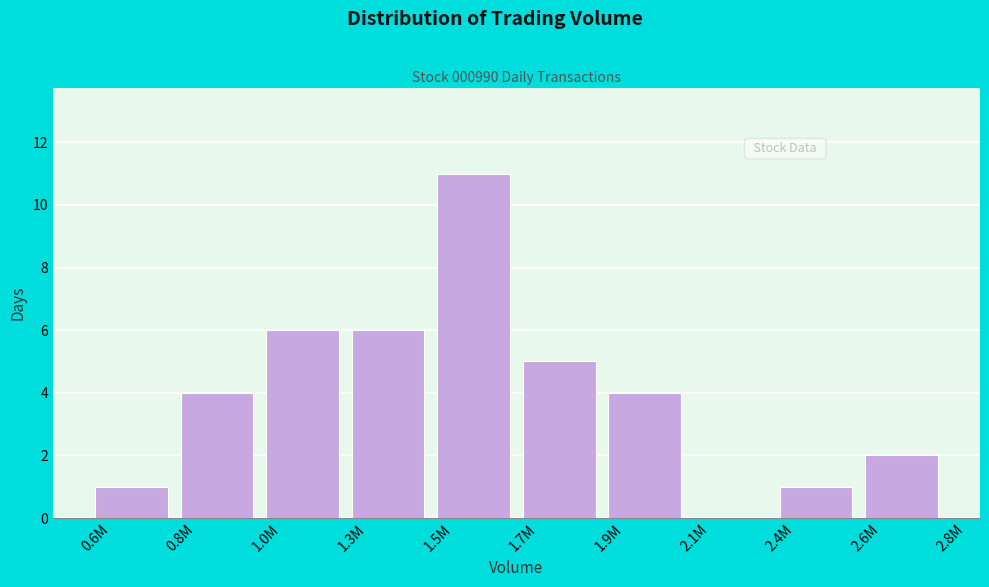

Reading left to right, list all the values displayed in this chart.

0.6M=1	0.8M=4	1.0M=6	1.3M=6	1.5M=11	1.7M=5	1.9M=4	2.1M=0	2.4M=1	2.6M=2